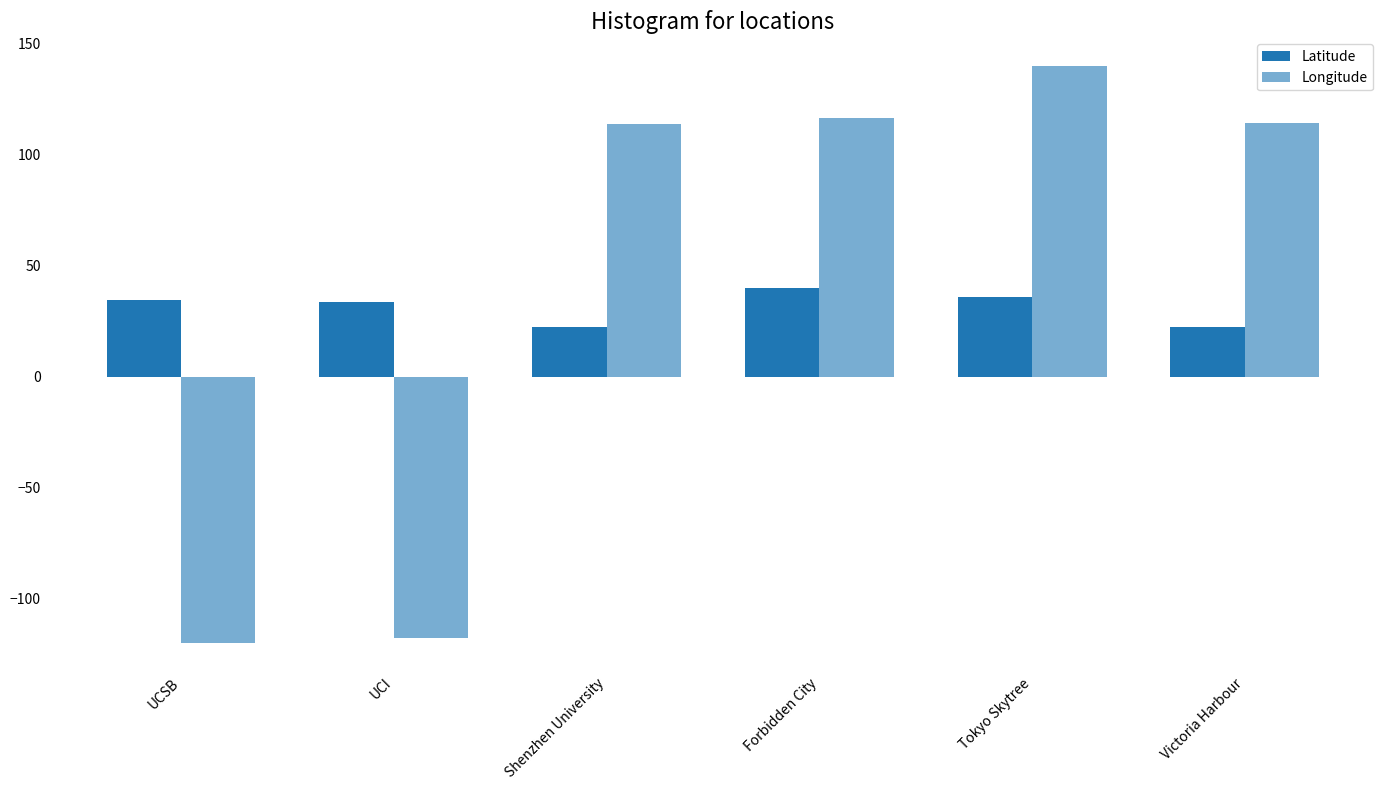

List the labels in order of Latitude value, smallest first.

Victoria Harbour, Shenzhen University, UCI, UCSB, Tokyo Skytree, Forbidden City